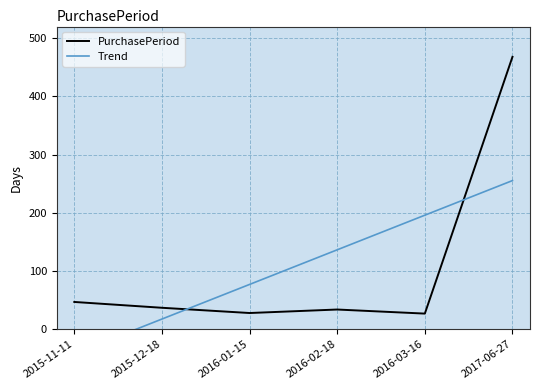

How many values in Trend are below zero?

1